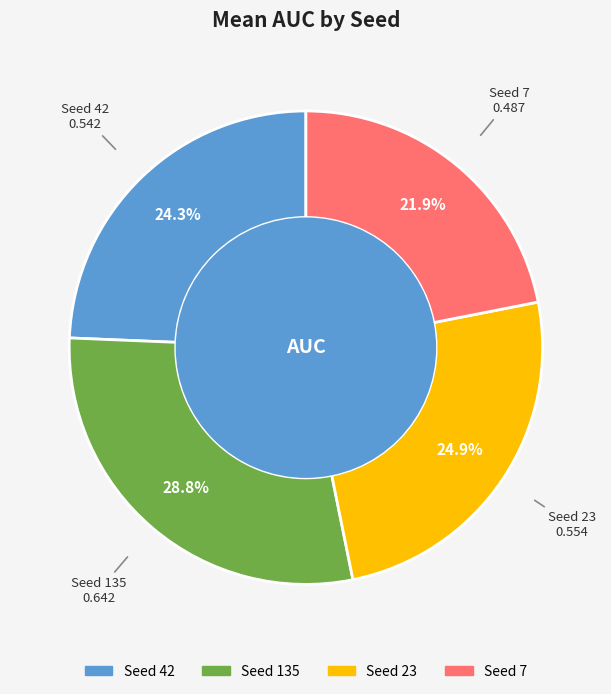

To the nearest percent, what is the average slice percentage?

25%